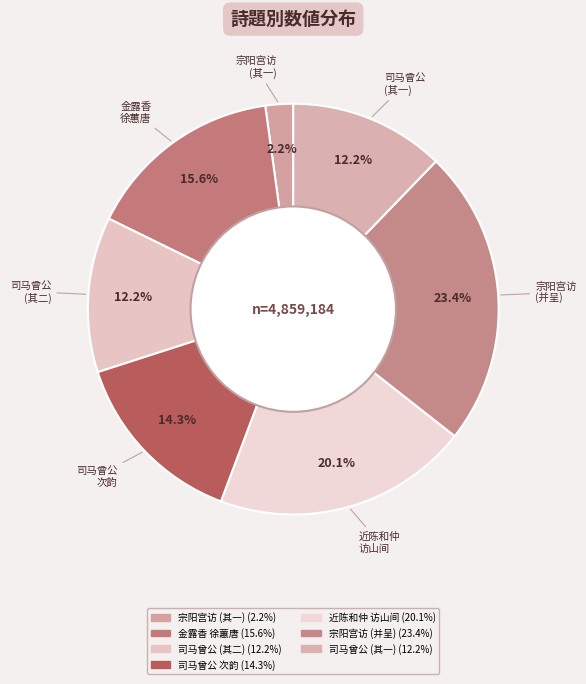

How many segments does this pie chart have?

7